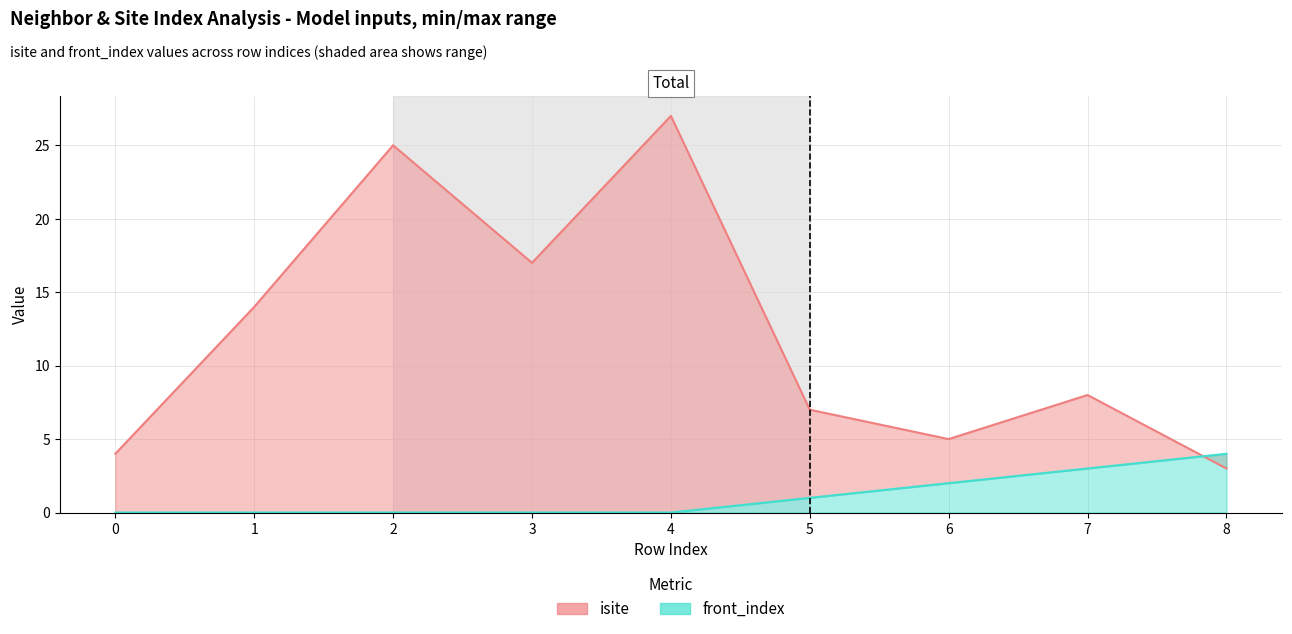

At 8, list the series in order from largest to smallest.

front_index, isite